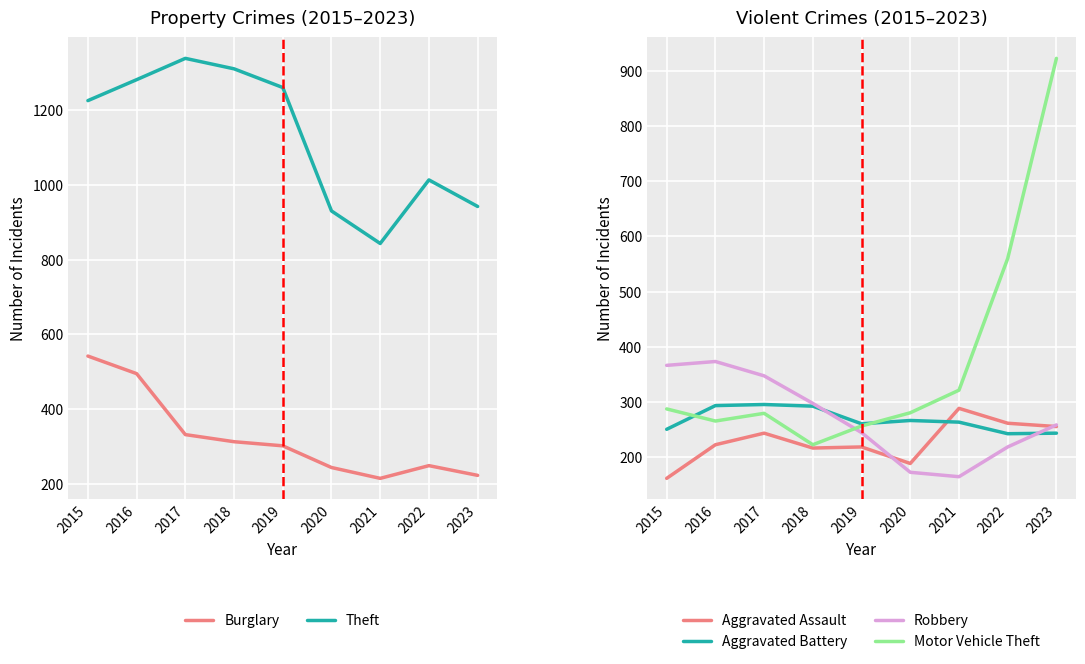

Reading left to right, what are all the values shown in this chart?

Burglary: 542	495	332	313	302	244	215	249	223
Theft: 1225	1281	1338	1310	1260	930	843	1013	942
Aggravated Assault: 161	222	243	216	218	188	288	261	255
Aggravated Battery: 250	293	295	292	260	266	263	242	243
Robbery: 366	373	347	297	244	172	164	218	258
Motor Vehicle Theft: 287	265	279	222	256	280	321	560	923